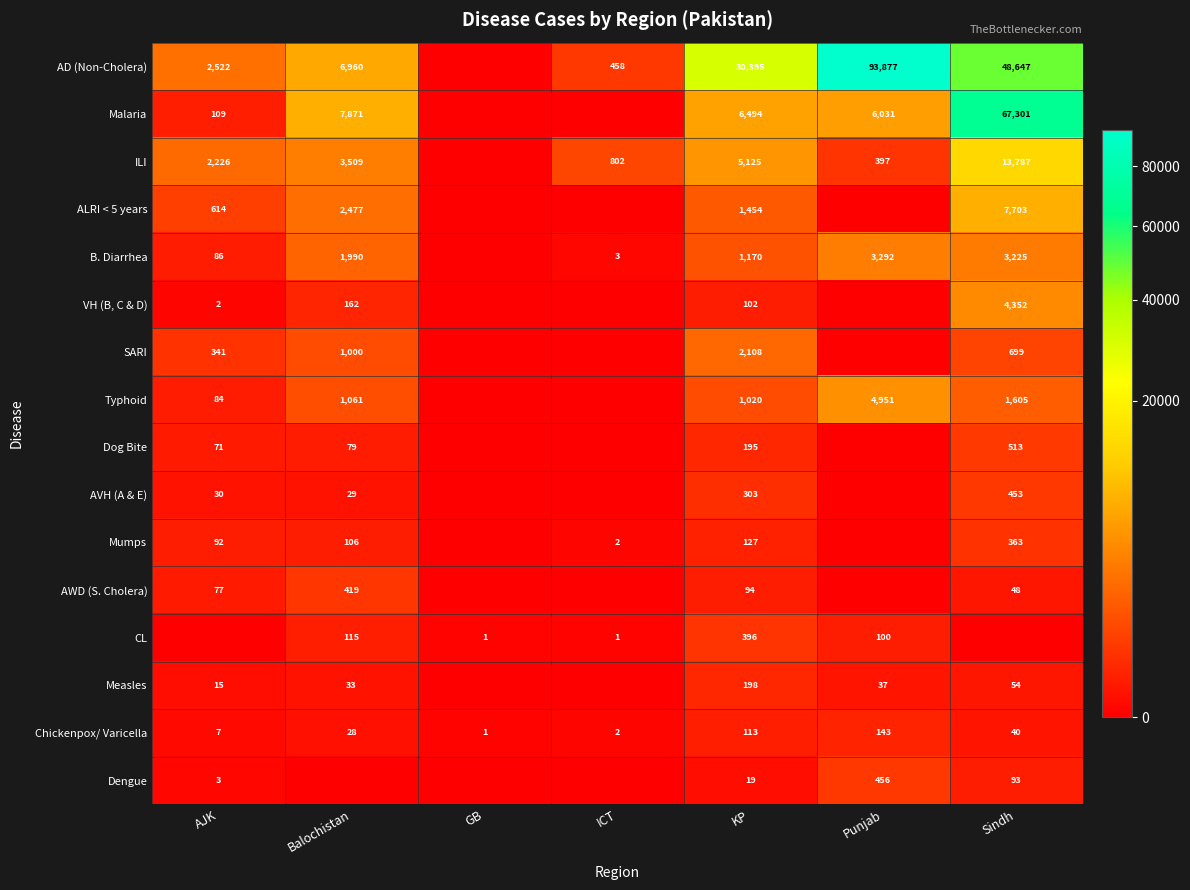

Rank the series at KP from highest to lowest value.

AD (Non-Cholera), Malaria, ILI, SARI, ALRI < 5 years, B. Diarrhea, Typhoid, CL, AVH (A & E), Measles, Dog Bite, Mumps, Chickenpox/ Varicella, VH (B, C & D), AWD (S. Cholera), Dengue